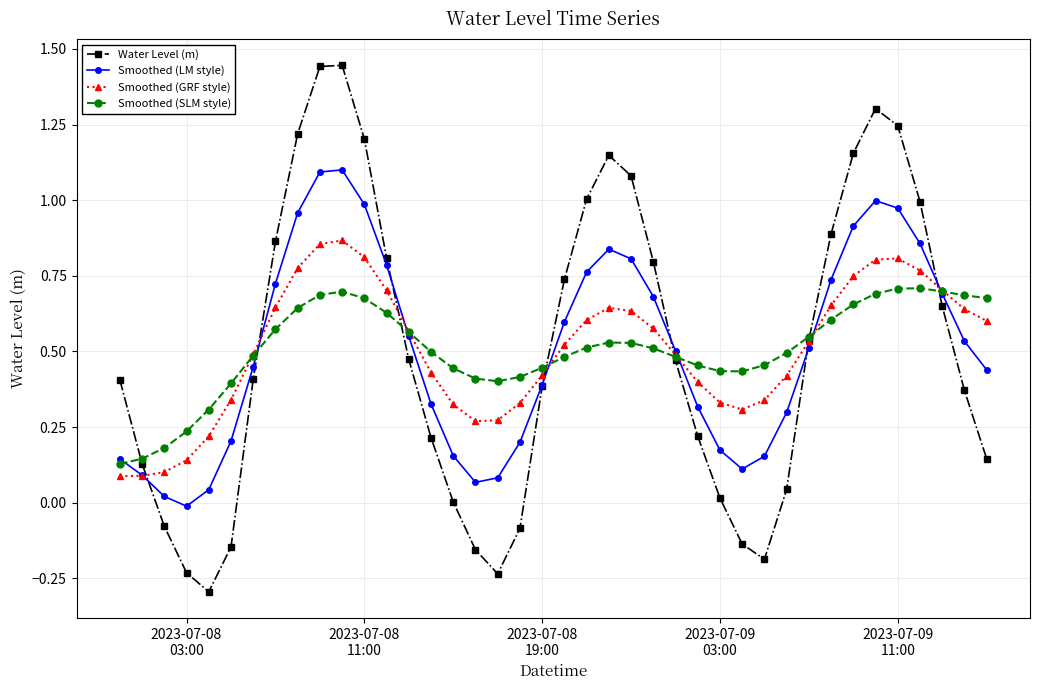

How many Smoothed (SLM style) values are between 0 and 1?

40